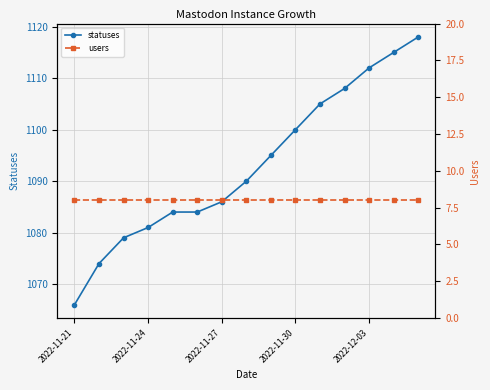

What is the minimum value for users?

8